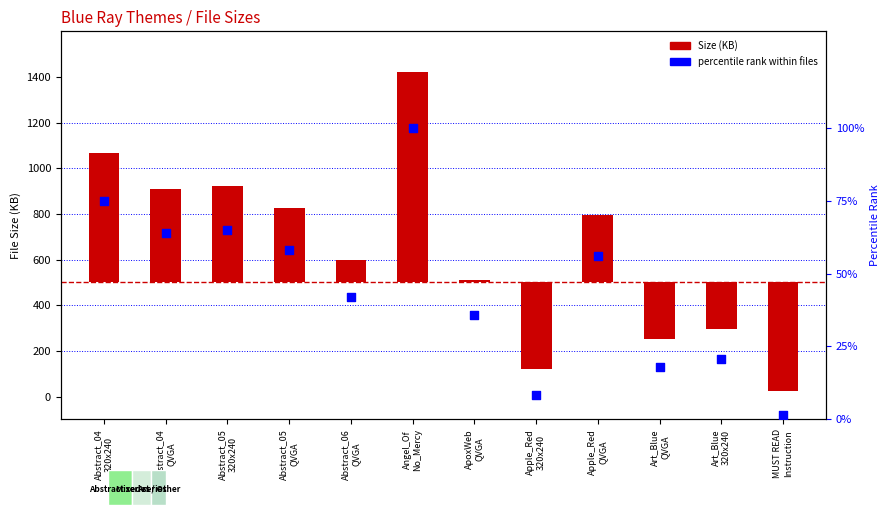

At how many categories does at least one series exceed -385?

12